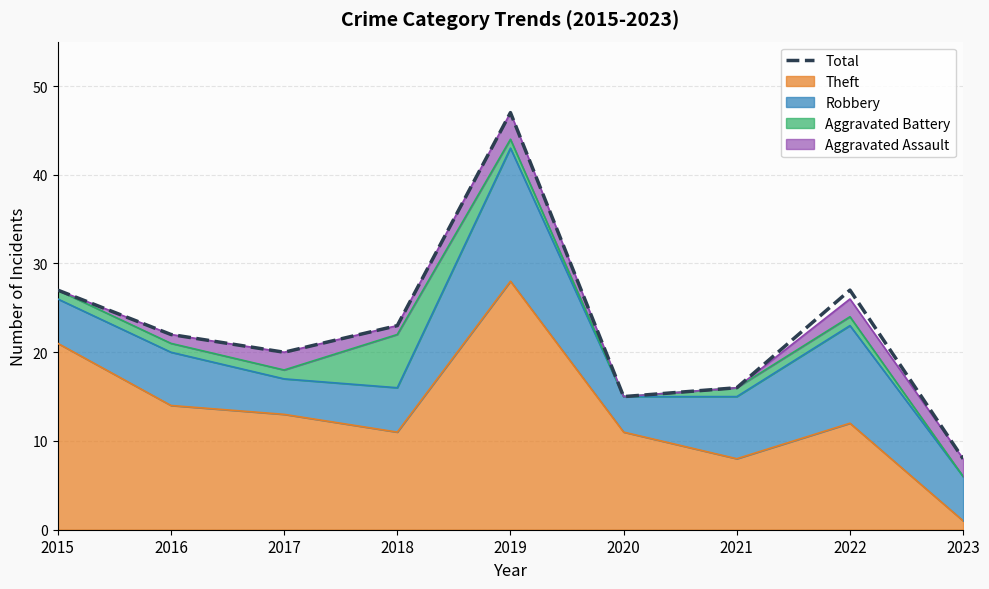

Does the chart display data point markers on the line(s)?

No